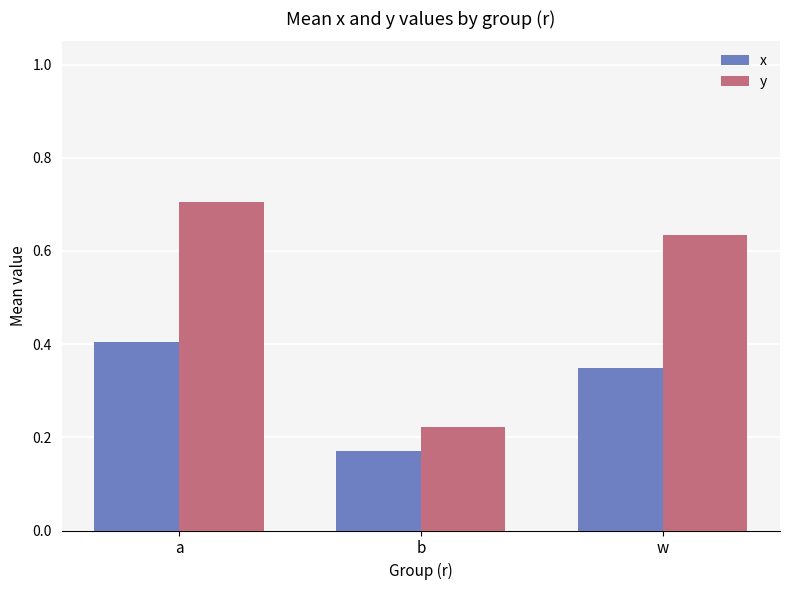

What is the average value of the y series?

0.5